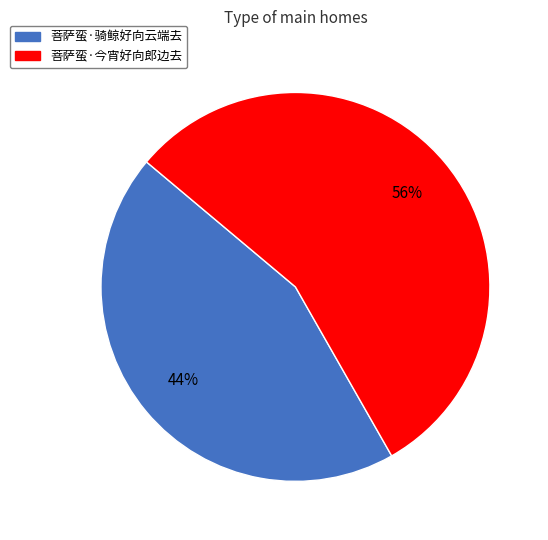

What is the largest slice in the pie chart?

菩萨蛮·今宵好向郎边去